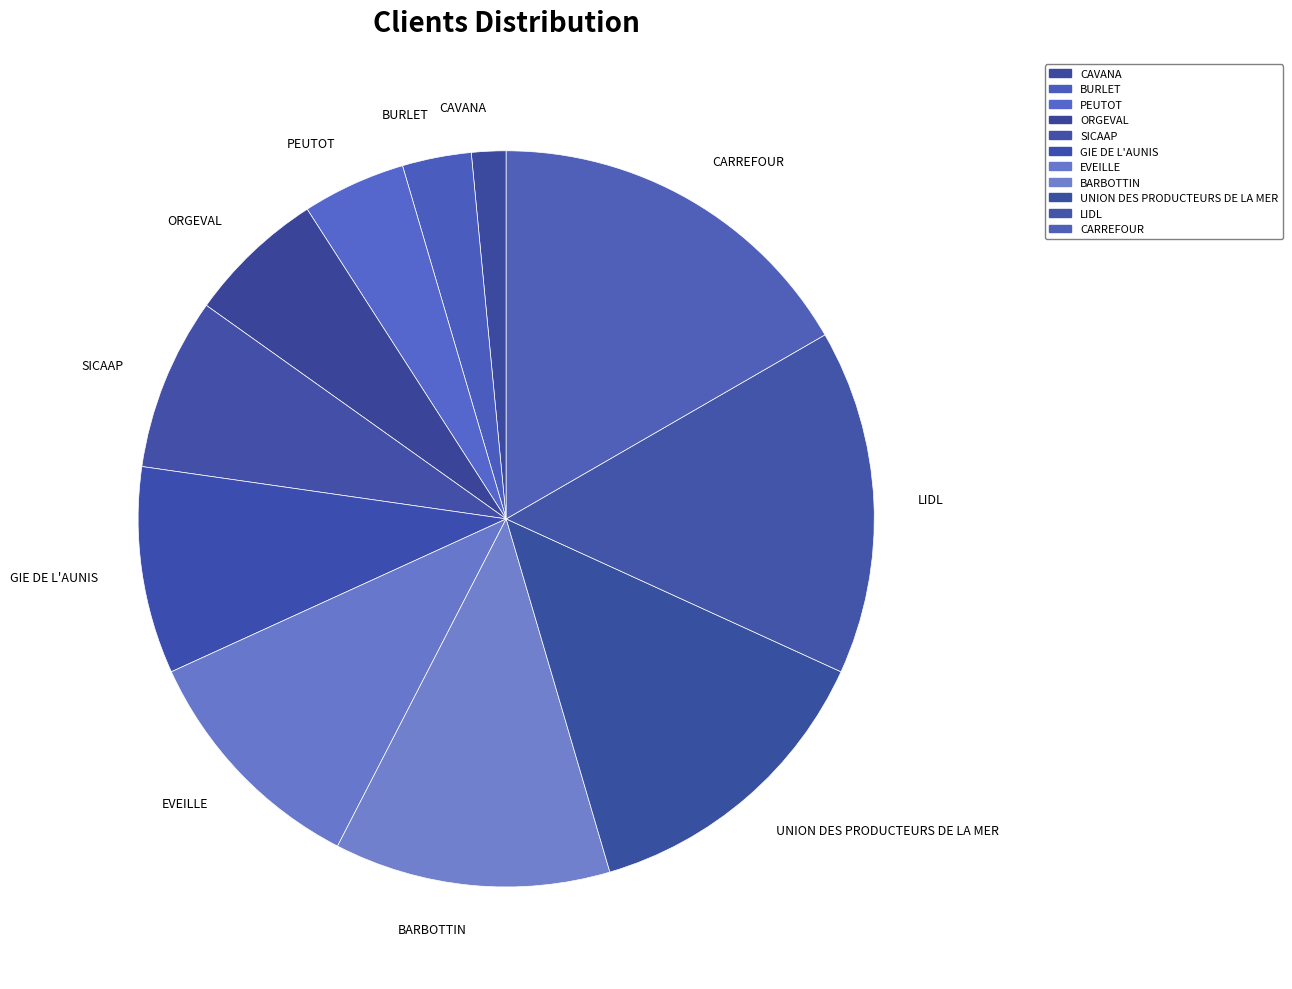

Which slice is the smallest?

CAVANA